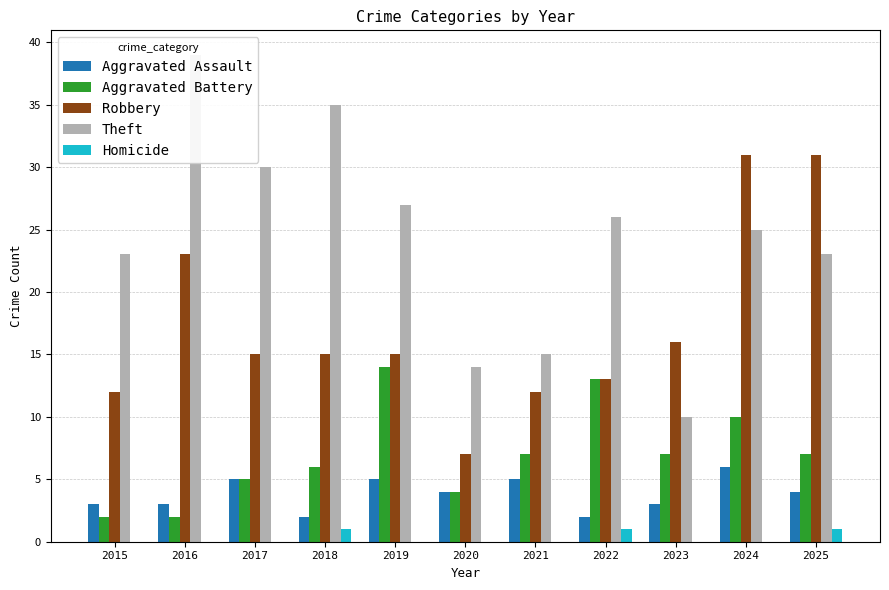

How many data points in Theft are less than 25?

5